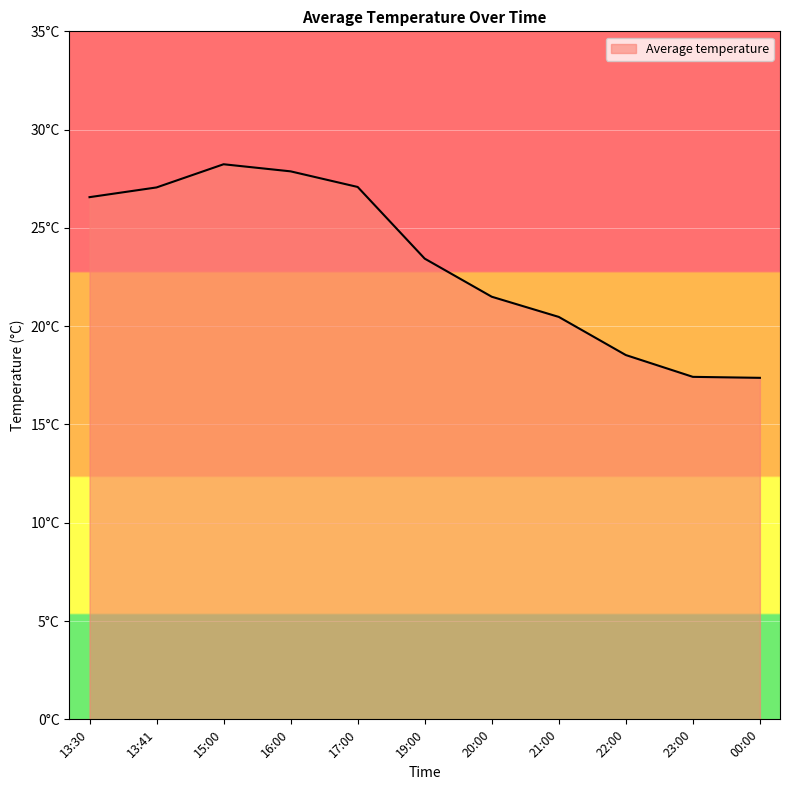

Where is the data nearest to the value 22?

20:00